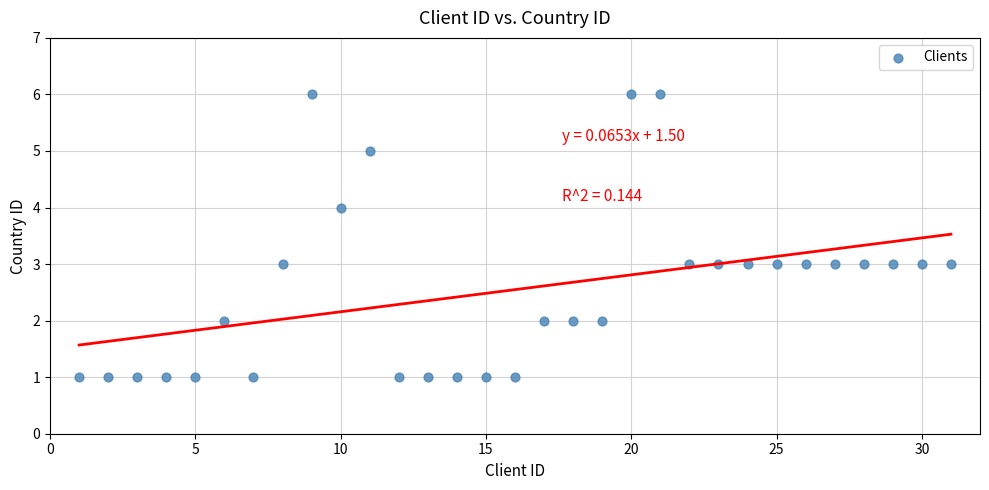

What is the range of X values (max minus min)?

30